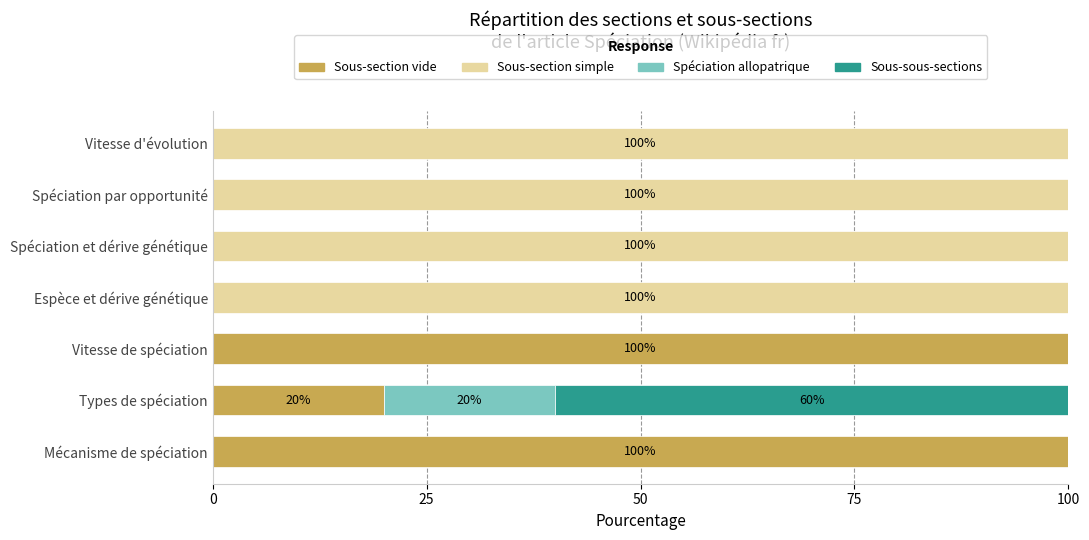

Count the number of categories in the chart.

7